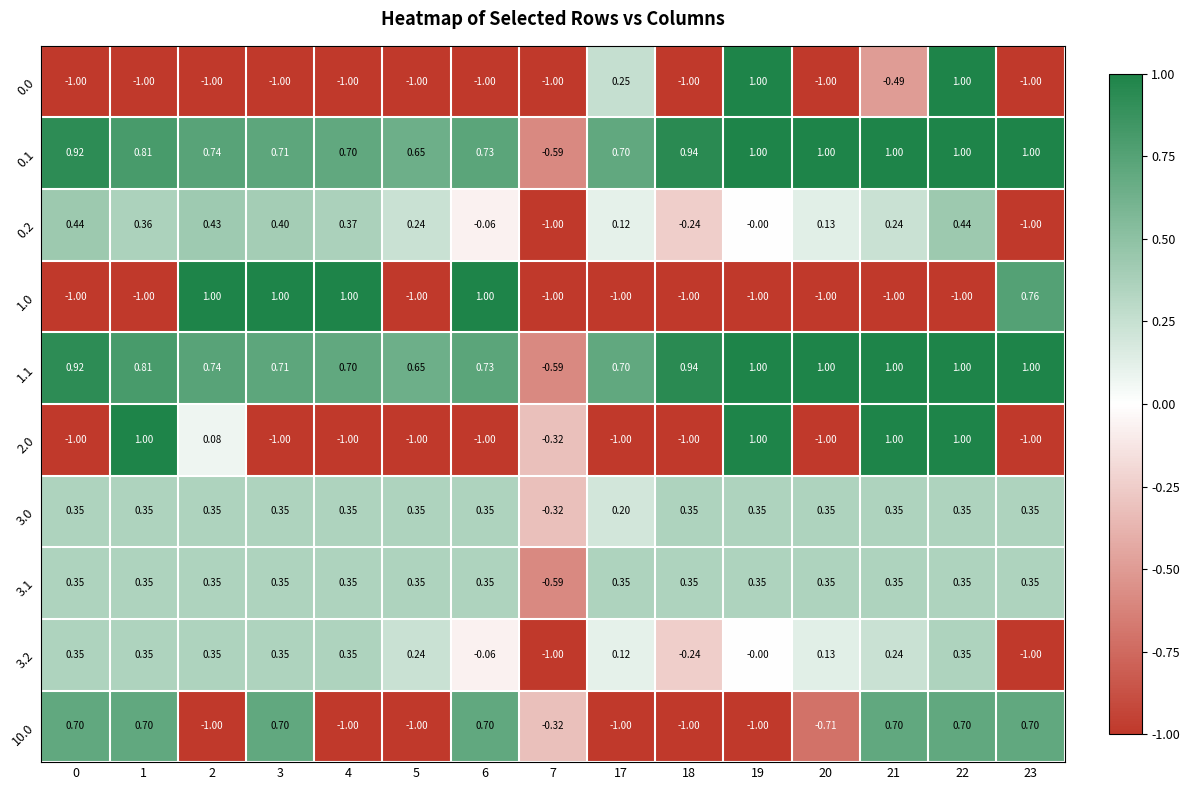

Reading left to right, what are all the values shown in this chart?

row_0: -1.0	-1.0	-1.0	-1.0	-1.0	-1.0	-1.0	-1.0	0.3	-1.0	1.0	-1.0	-0.5	1.0	-1.0
row_1: 0.9	0.8	0.7	0.7	0.7	0.6	0.7	-0.6	0.7	0.9	1.0	1.0	1.0	1.0	1.0
row_2: 0.4	0.4	0.4	0.4	0.4	0.2	-0.1	-1.0	0.1	-0.2	-0.0	0.1	0.2	0.4	-1.0
row_3: -1.0	-1.0	1.0	1.0	1.0	-1.0	1.0	-1.0	-1.0	-1.0	-1.0	-1.0	-1.0	-1.0	0.8
row_4: 0.9	0.8	0.7	0.7	0.7	0.6	0.7	-0.6	0.7	0.9	1.0	1.0	1.0	1.0	1.0
row_5: -1.0	1.0	0.1	-1.0	-1.0	-1.0	-1.0	-0.3	-1.0	-1.0	1.0	-1.0	1.0	1.0	-1.0
row_6: 0.4	0.4	0.4	0.4	0.4	0.4	0.4	-0.3	0.2	0.4	0.4	0.4	0.4	0.4	0.4
row_7: 0.4	0.4	0.4	0.4	0.4	0.4	0.4	-0.6	0.4	0.4	0.4	0.4	0.4	0.4	0.4
row_8: 0.4	0.4	0.4	0.4	0.4	0.2	-0.1	-1.0	0.1	-0.2	-0.0	0.1	0.2	0.4	-1.0
row_9: 0.7	0.7	-1.0	0.7	-1.0	-1.0	0.7	-0.3	-1.0	-1.0	-1.0	-0.7	0.7	0.7	0.7